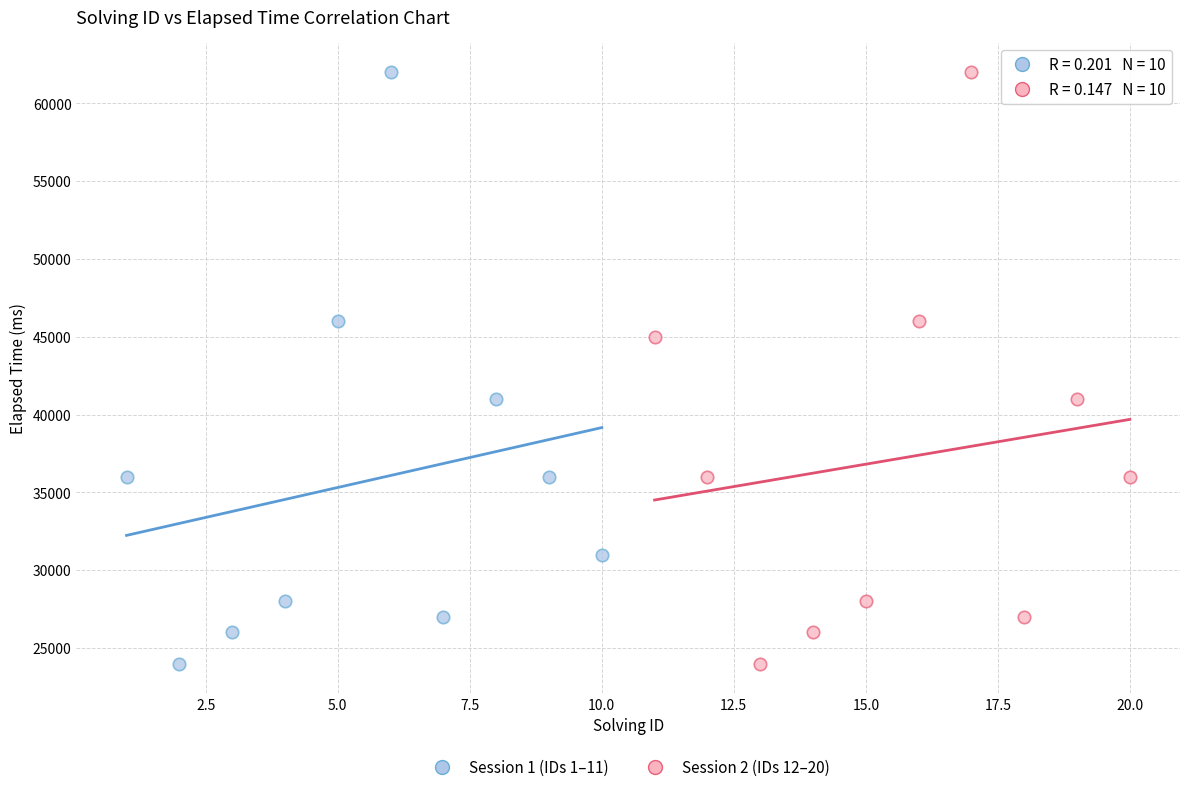

What are all the series names shown in the legend?

Session 1 (IDs 1–11), Session 2 (IDs 12–20)